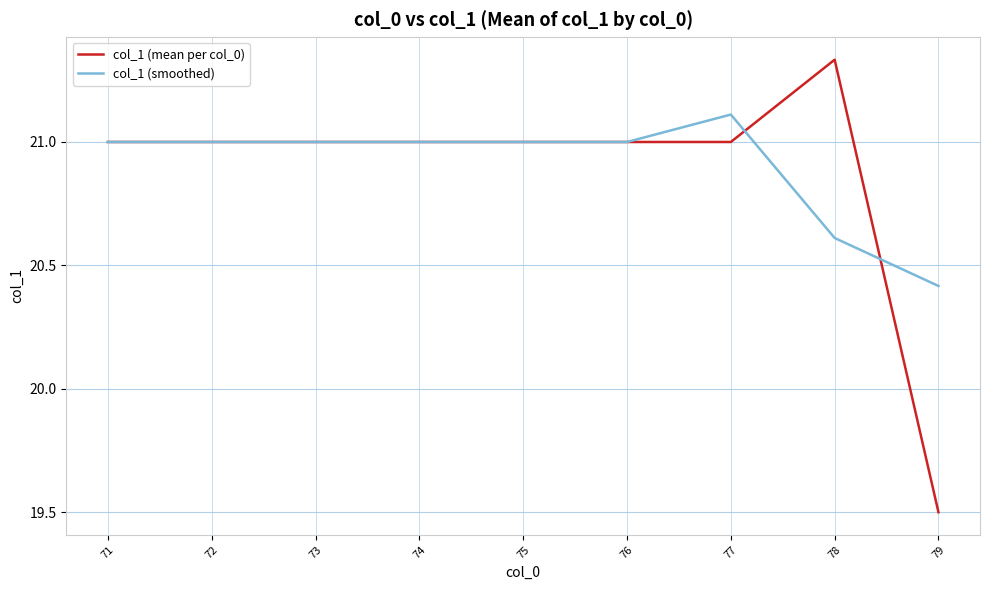

Where is col_1 (mean per col_0) nearest to the value 20?

79